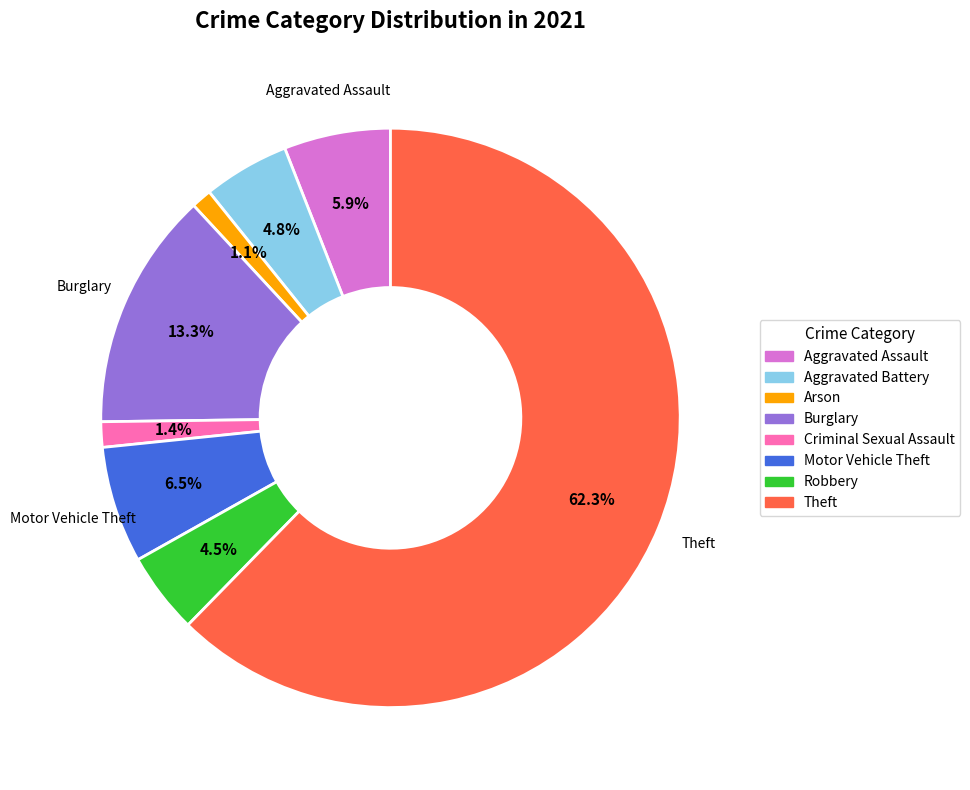

Which slice is the largest?

Theft